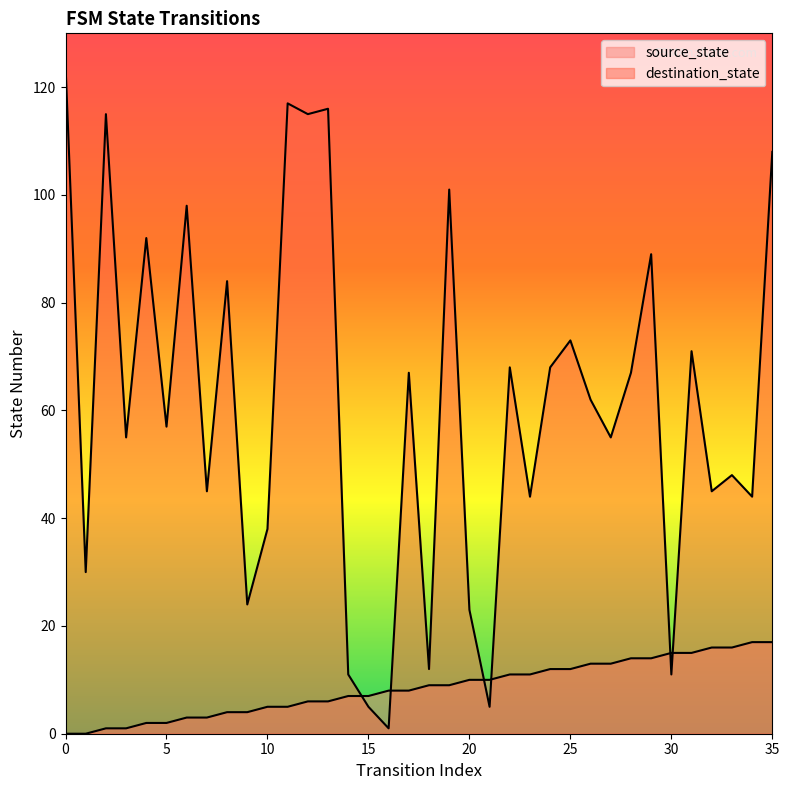

True or false: destination_state has a value of 108 at 35.

True